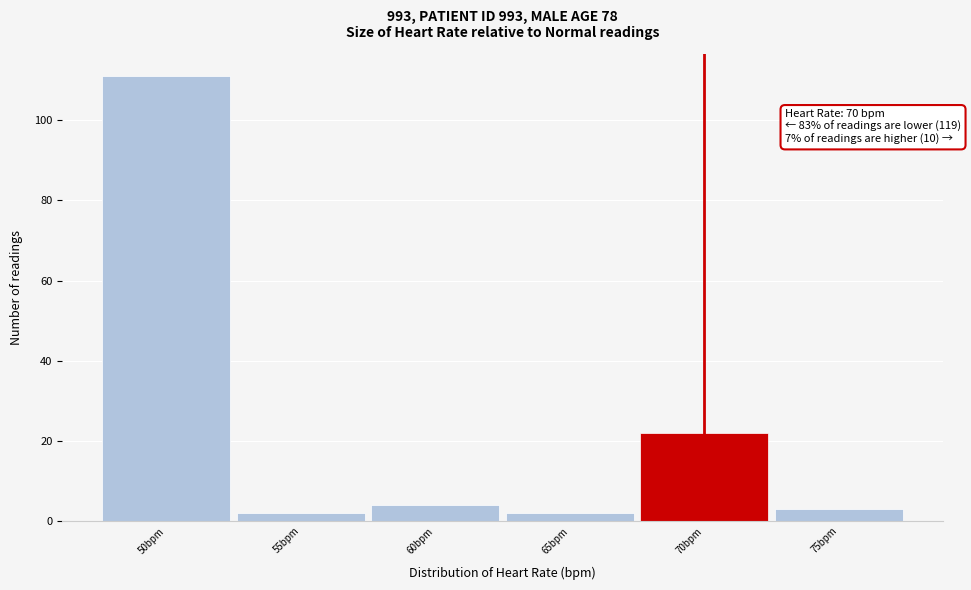

Over which range of the x-axis is the bar tallest?

47.5 to 52.5